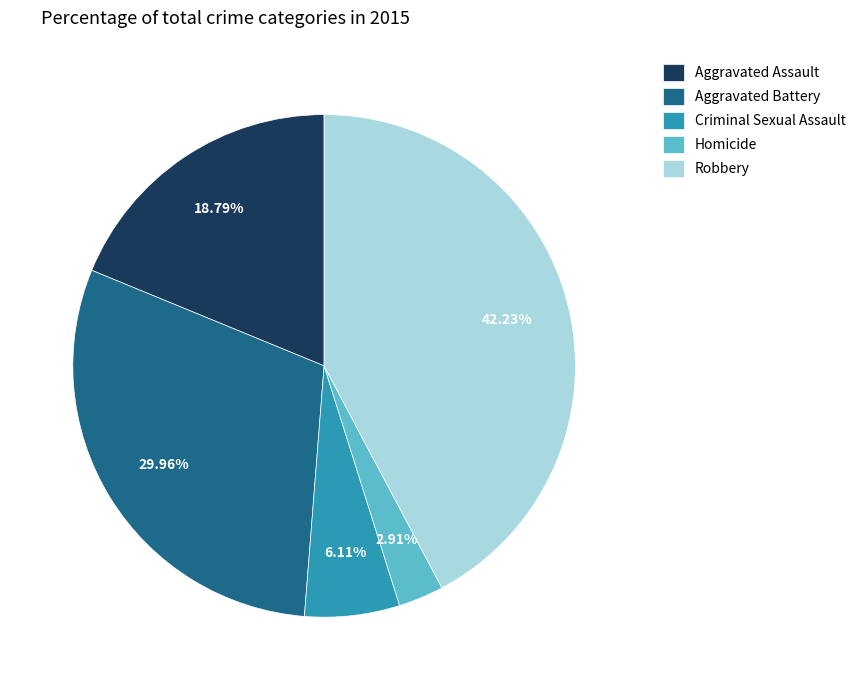

What portion of the pie excludes Robbery?

57.8%